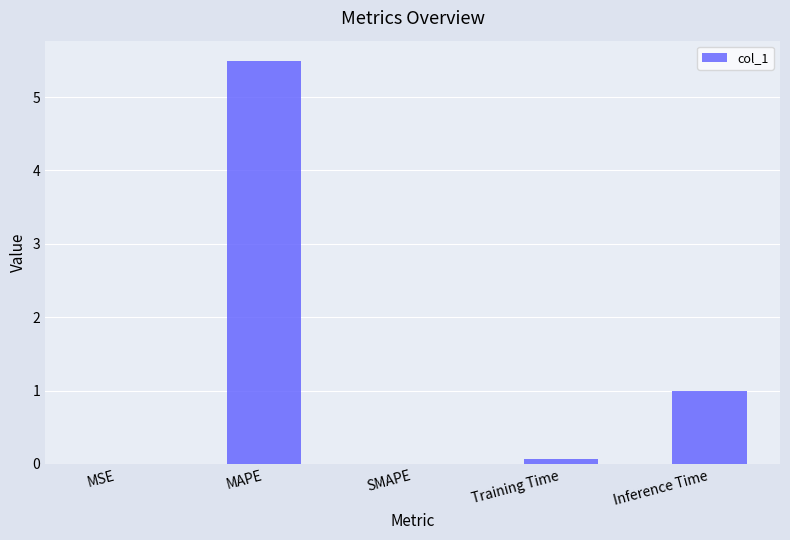

At which label is the value closest to 2?

Inference Time